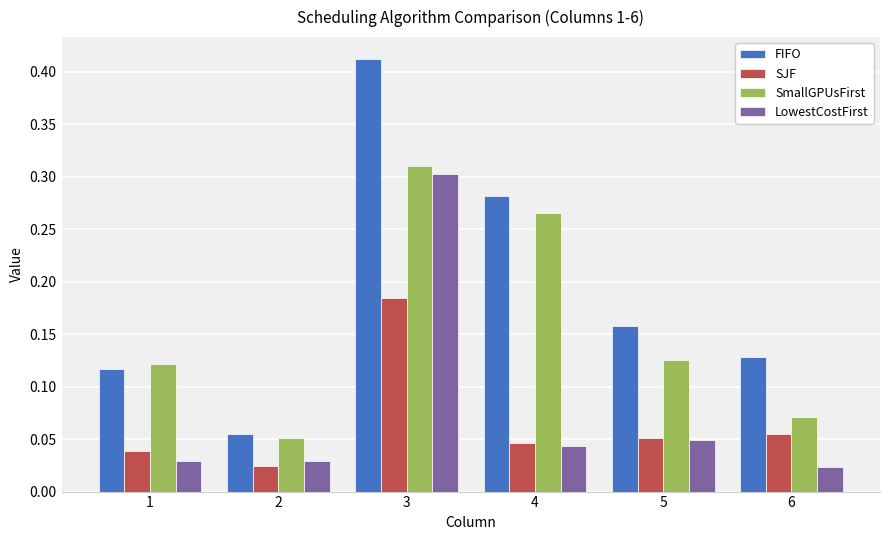

Where is LowestCostFirst nearest to the value 0?

6